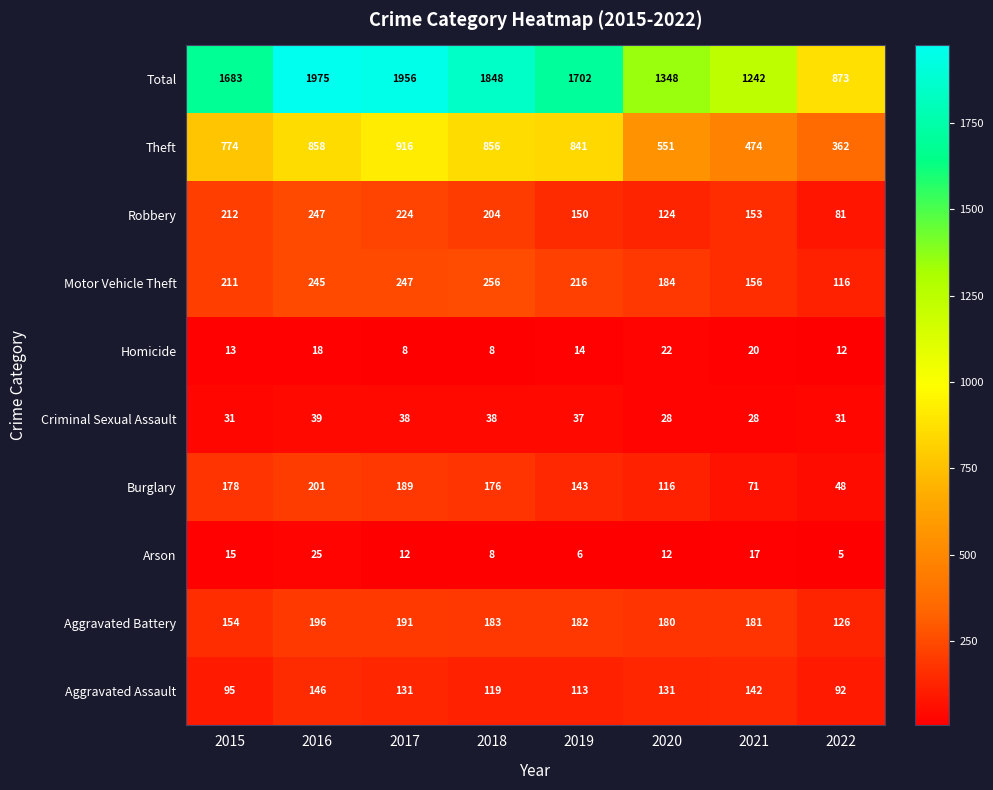

At which label does Criminal Sexual Assault first exceed 37?

2016